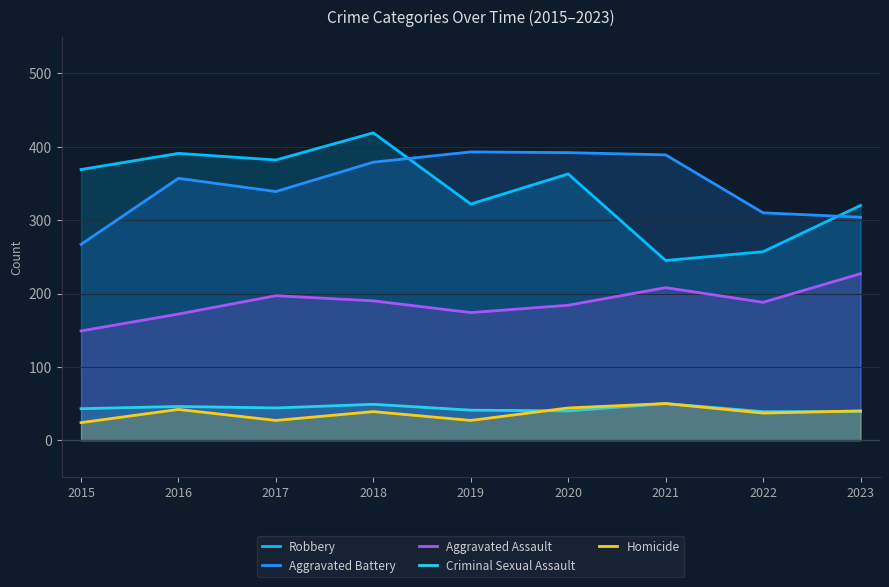

What is the sum of all Aggravated Assault values?

1689